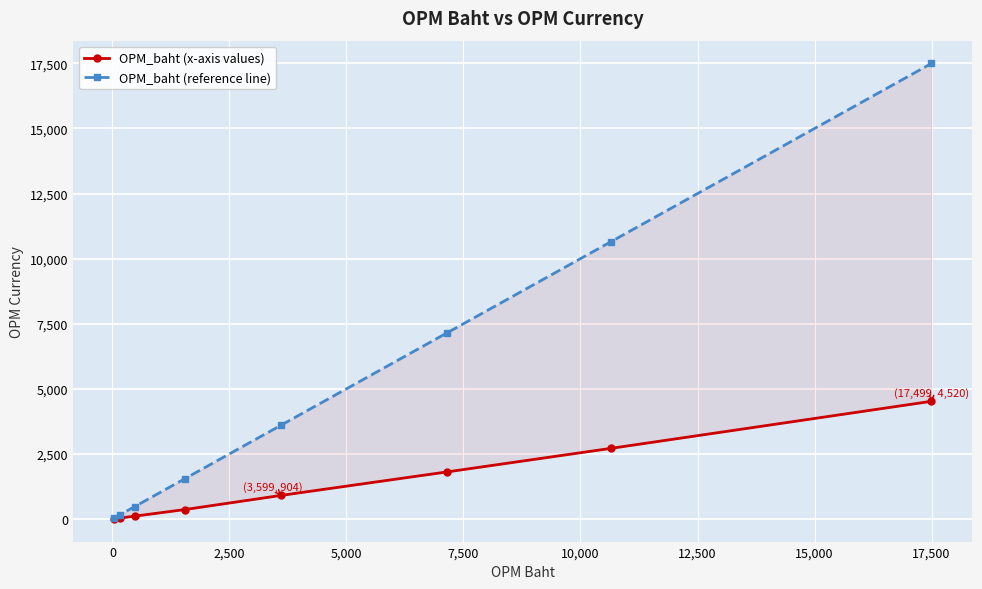

How many lines are shown in the chart?

2